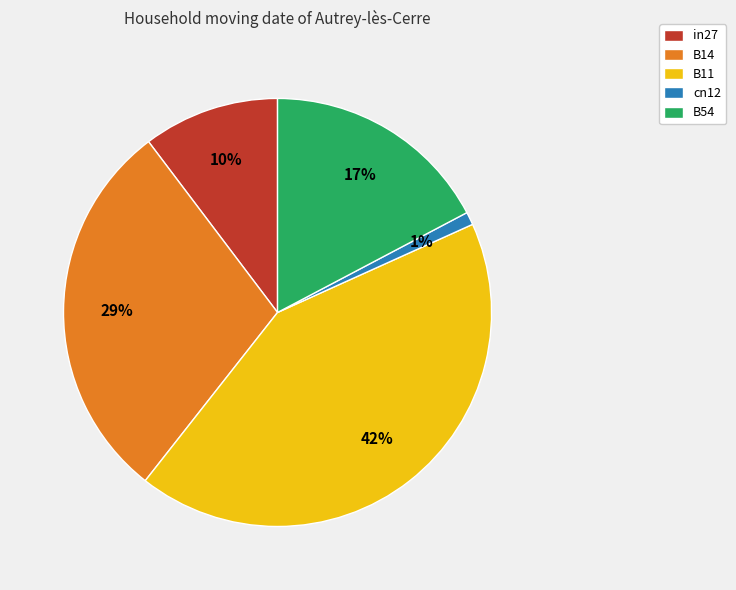

Does any single category account for the majority?

No